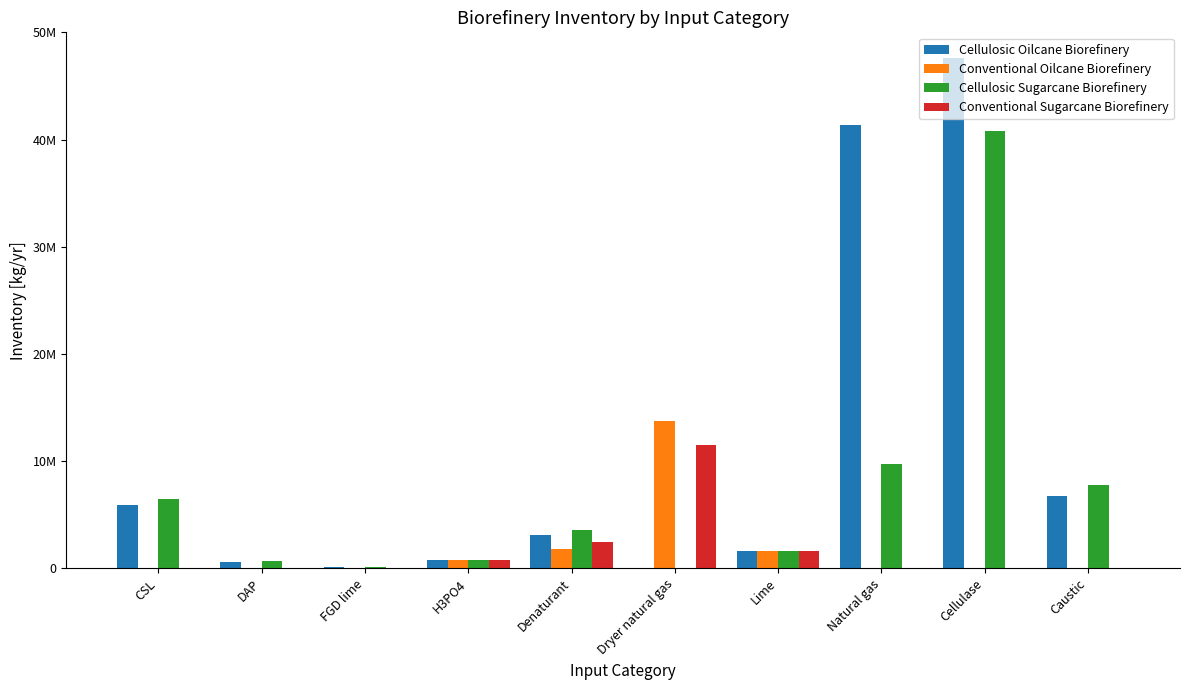

What is the label of the 4th bar from the right?

Lime